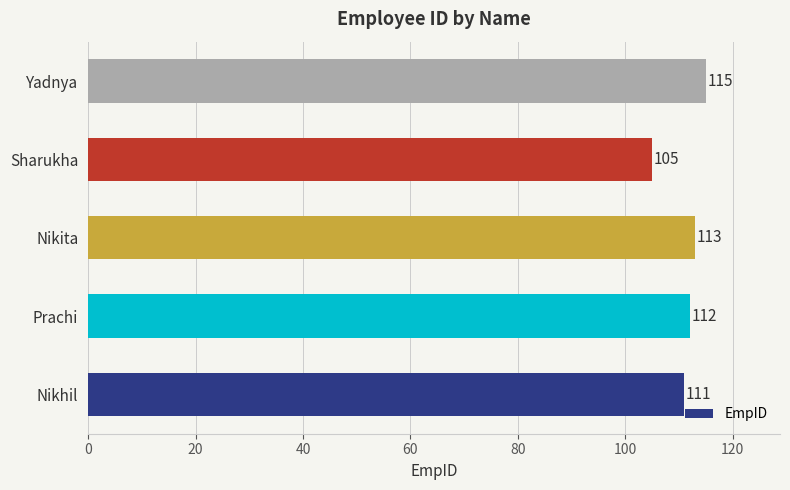

Reading bottom to top, transcribe all the data shown in this chart.

Nikhil=111	Prachi=112	Nikita=113	Sharukha=105	Yadnya=115